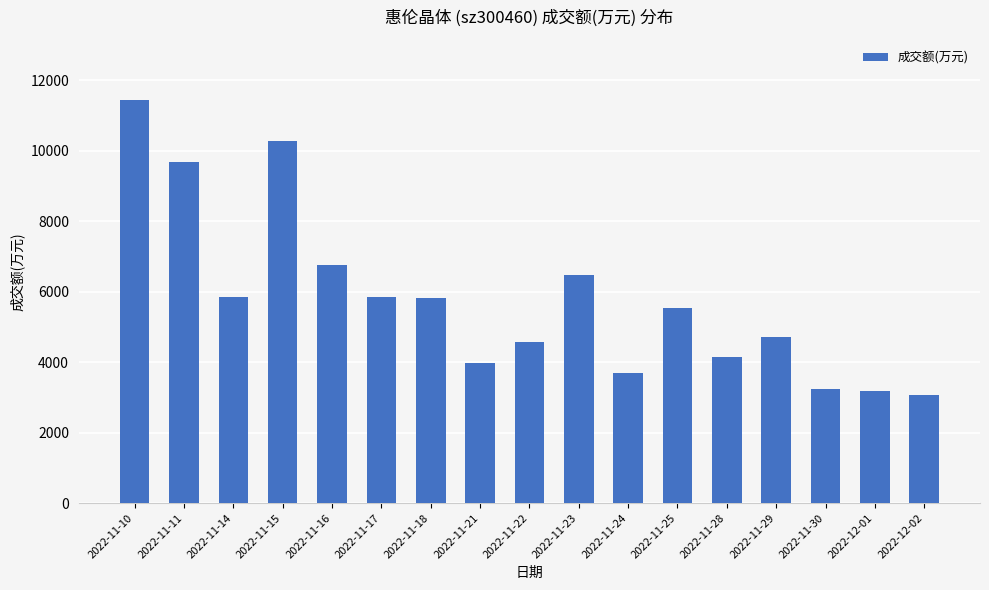

What is the maximum value shown in the chart?

11434